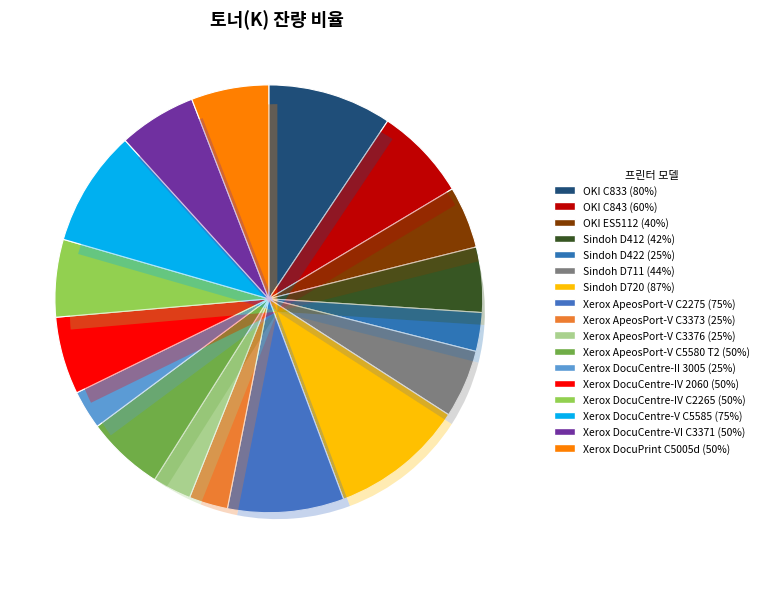

Is it true that Xerox DocuCentre-IV 2060 is 1% of the pie?

False